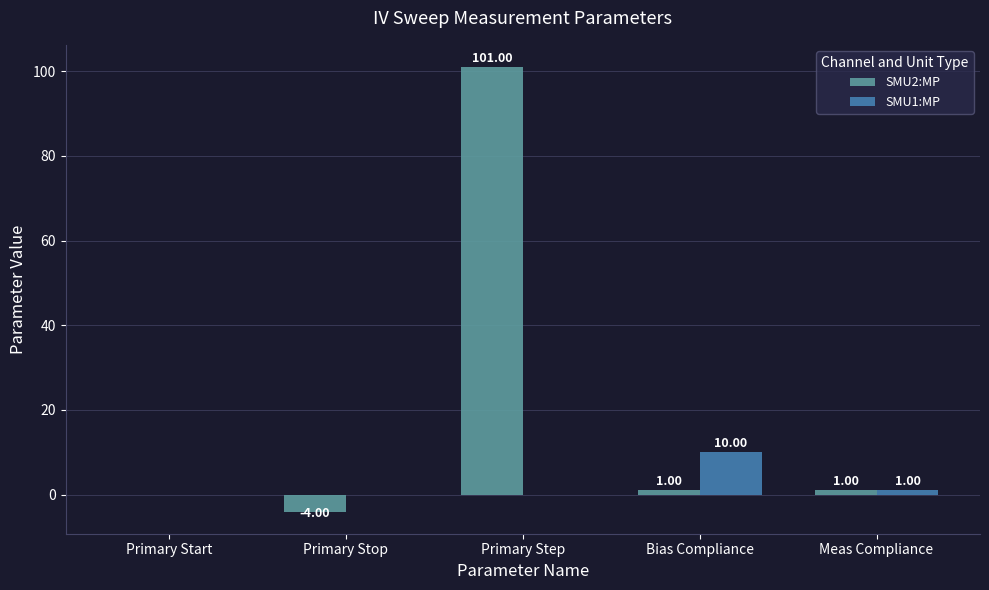

What are all the series names shown in the legend?

SMU2:MP, SMU1:MP